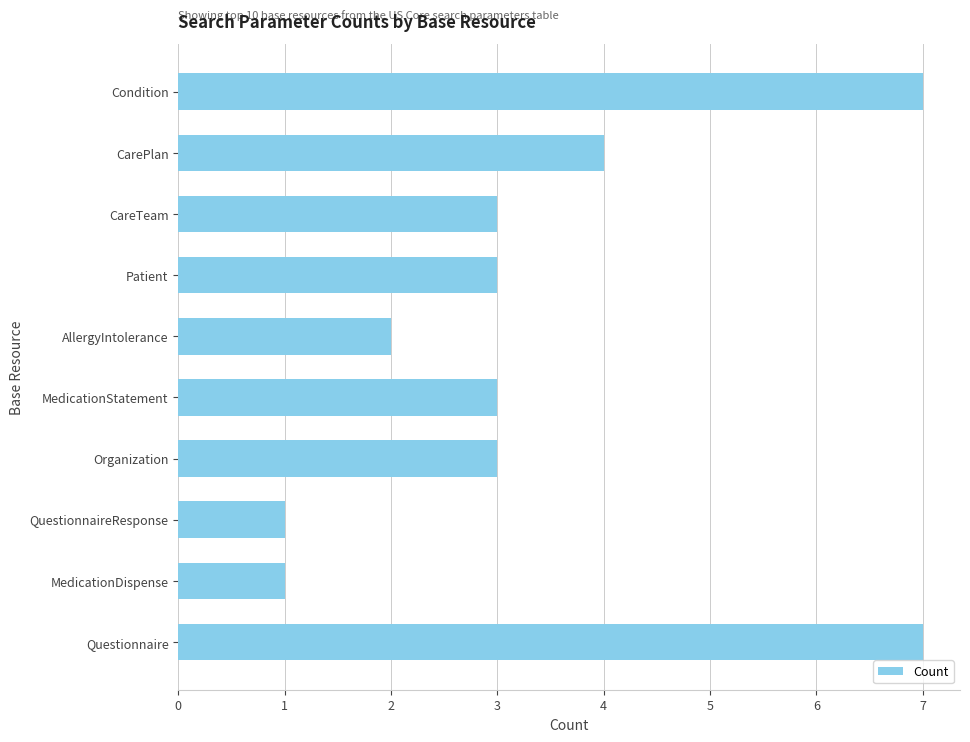

What is the label of the 6th bar from the top?

MedicationStatement